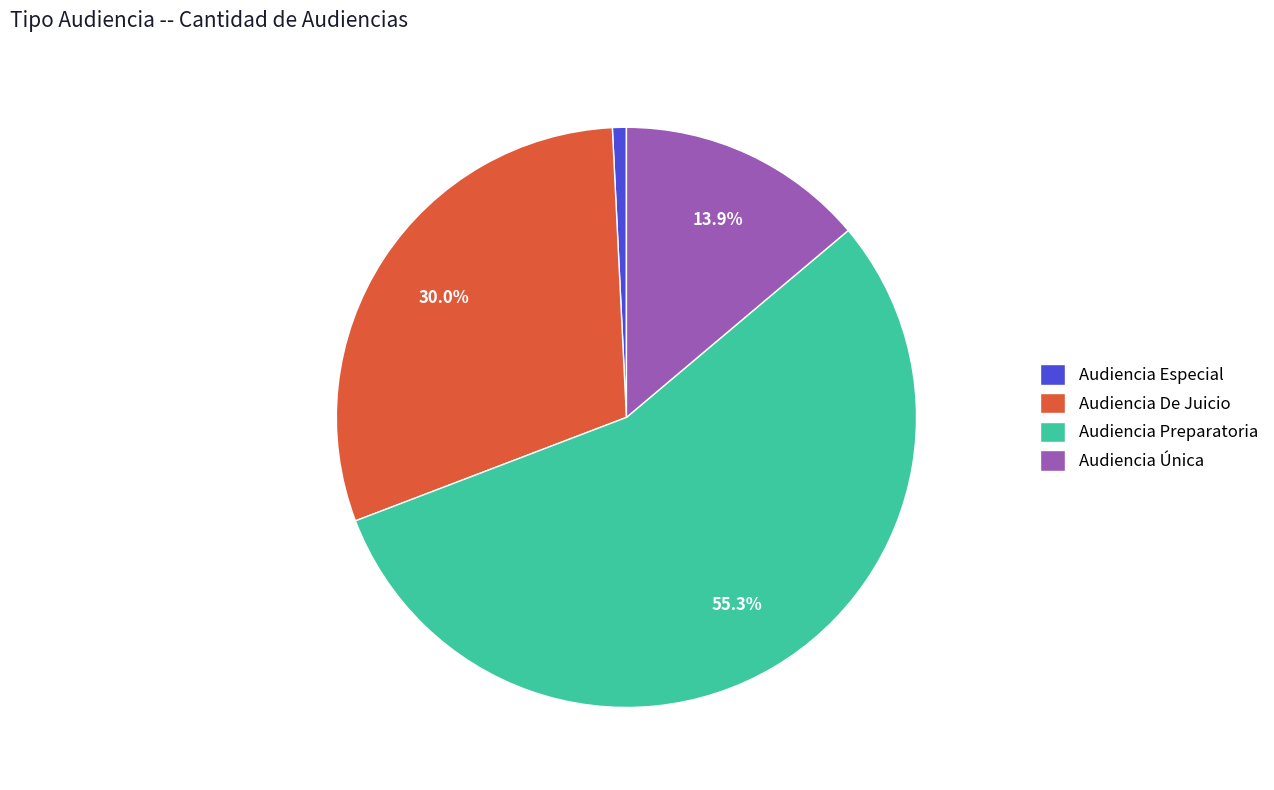

Combined, what portion of the pie is Audiencia Única and Audiencia De Juicio?

43.9%